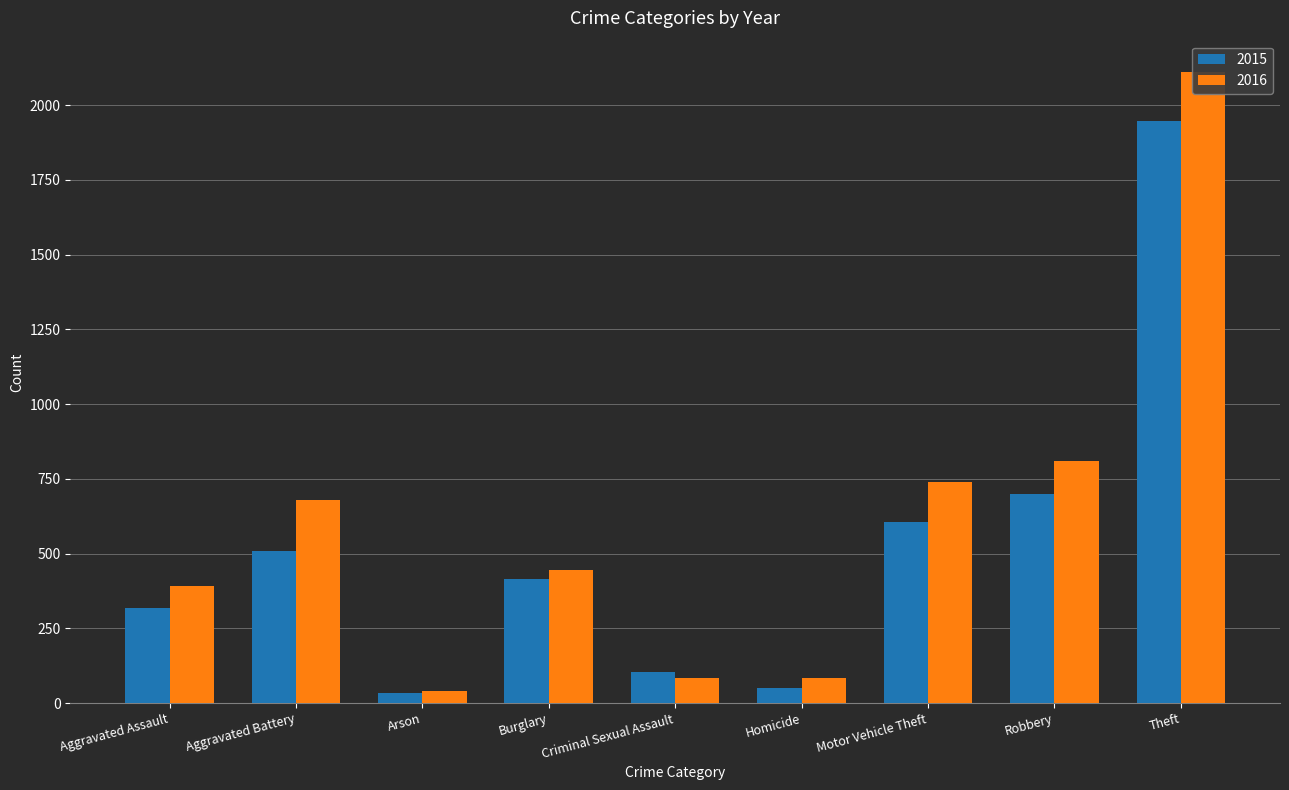

Which series has the largest total across all categories?

2016